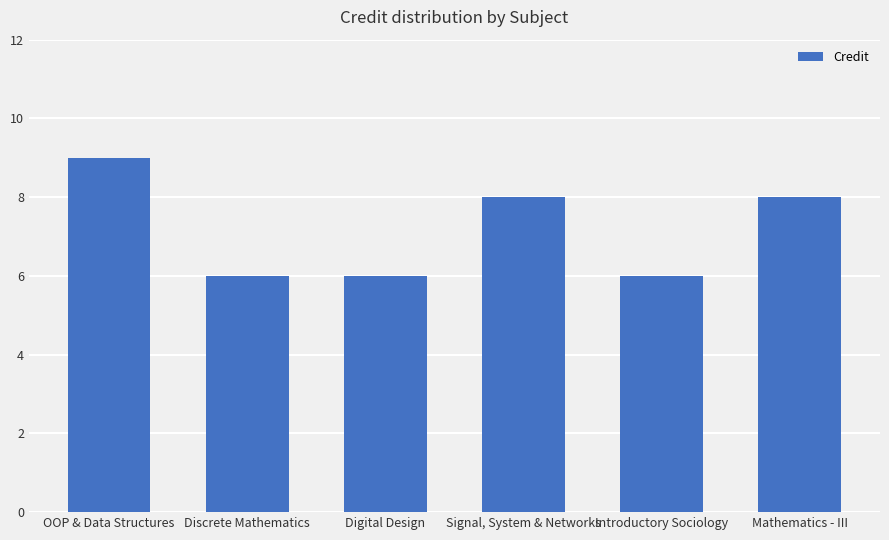

What is the average value?

7